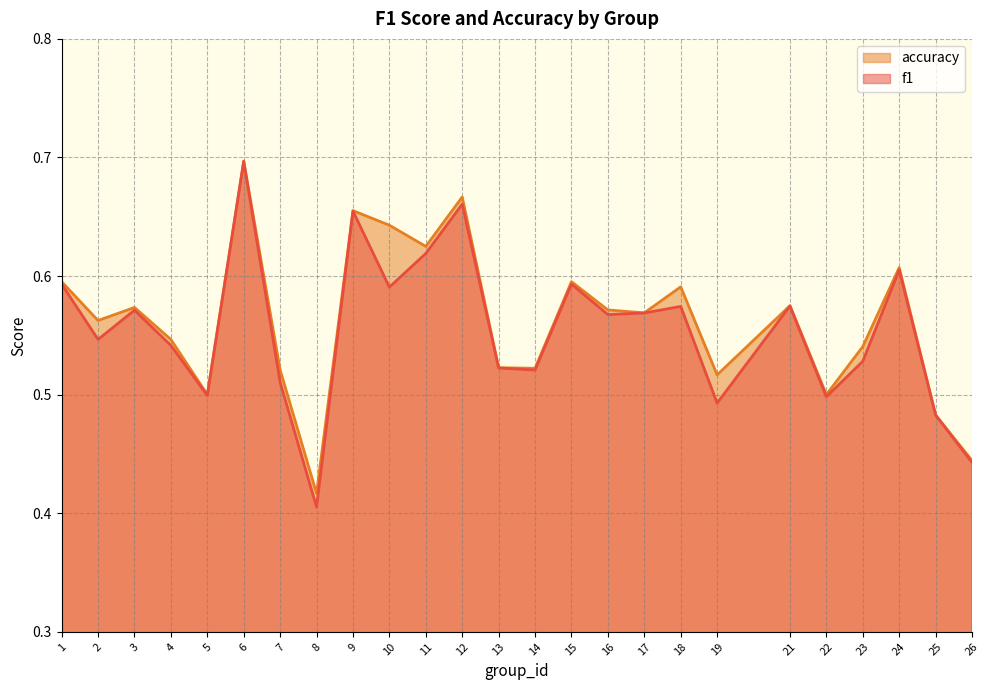

What are all the series names shown in the legend?

accuracy, f1